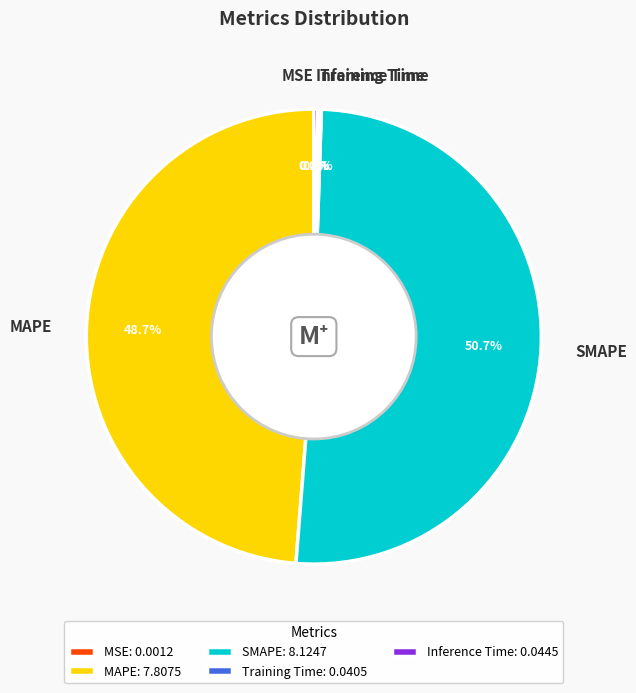

Which slice is the largest?

SMAPE